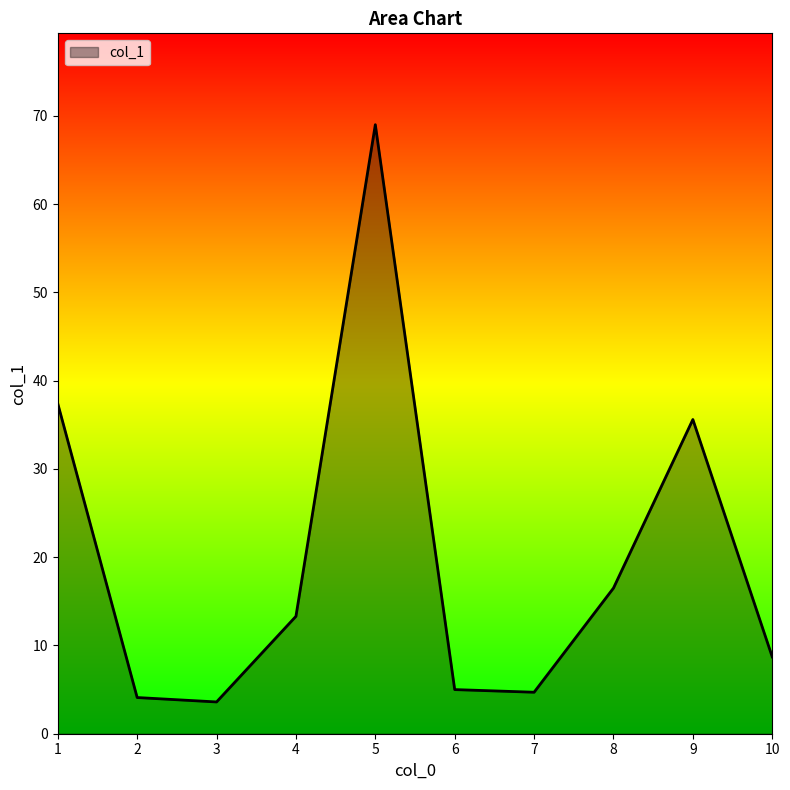

Which has a higher value, 6 or 9?

9